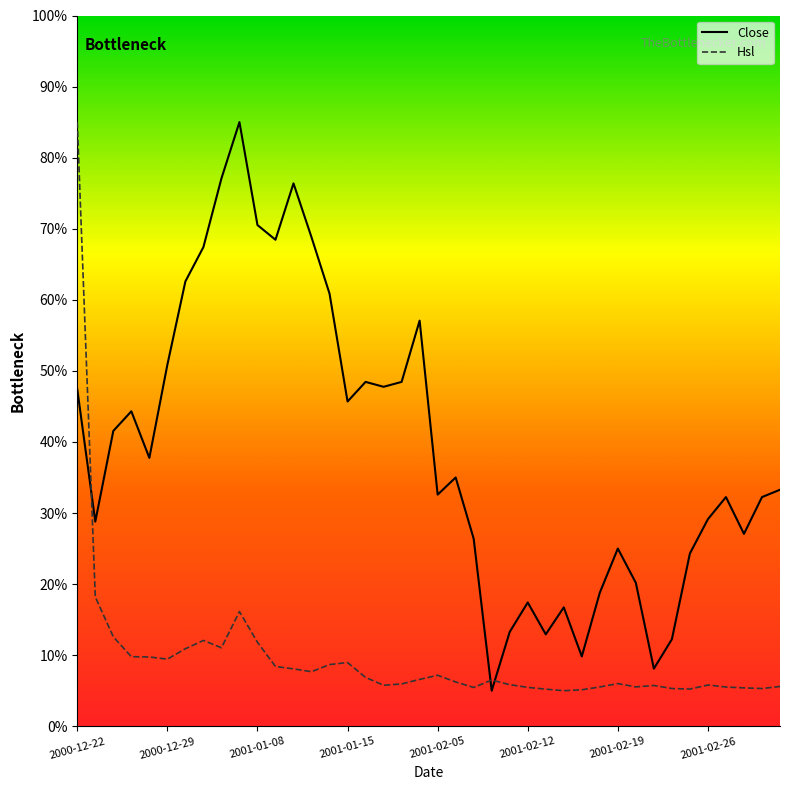

Which series ends up on top after the final intersection of Hsl and Close?

Close